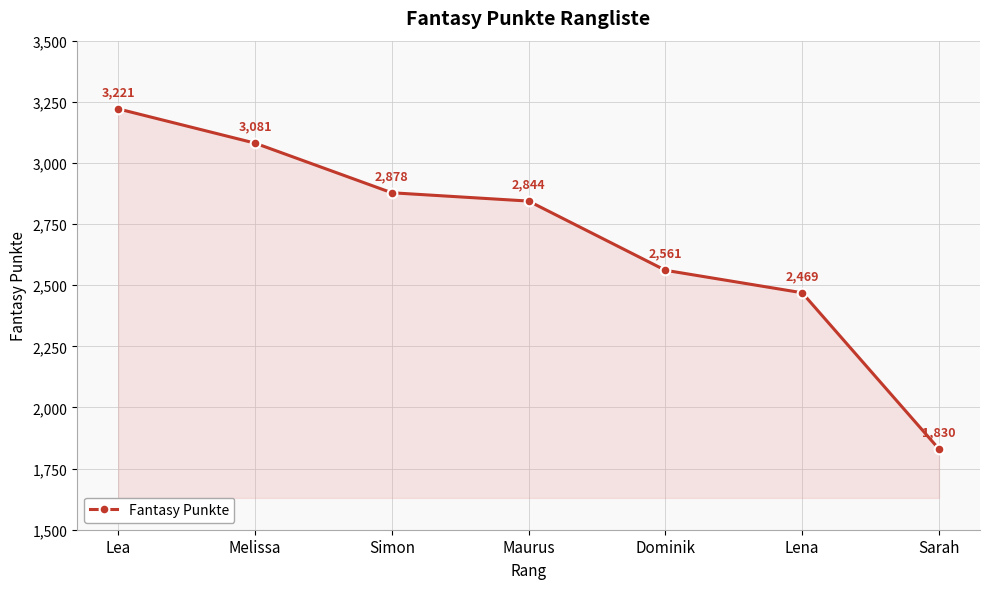

What is the difference between the maximum and minimum values?

1391